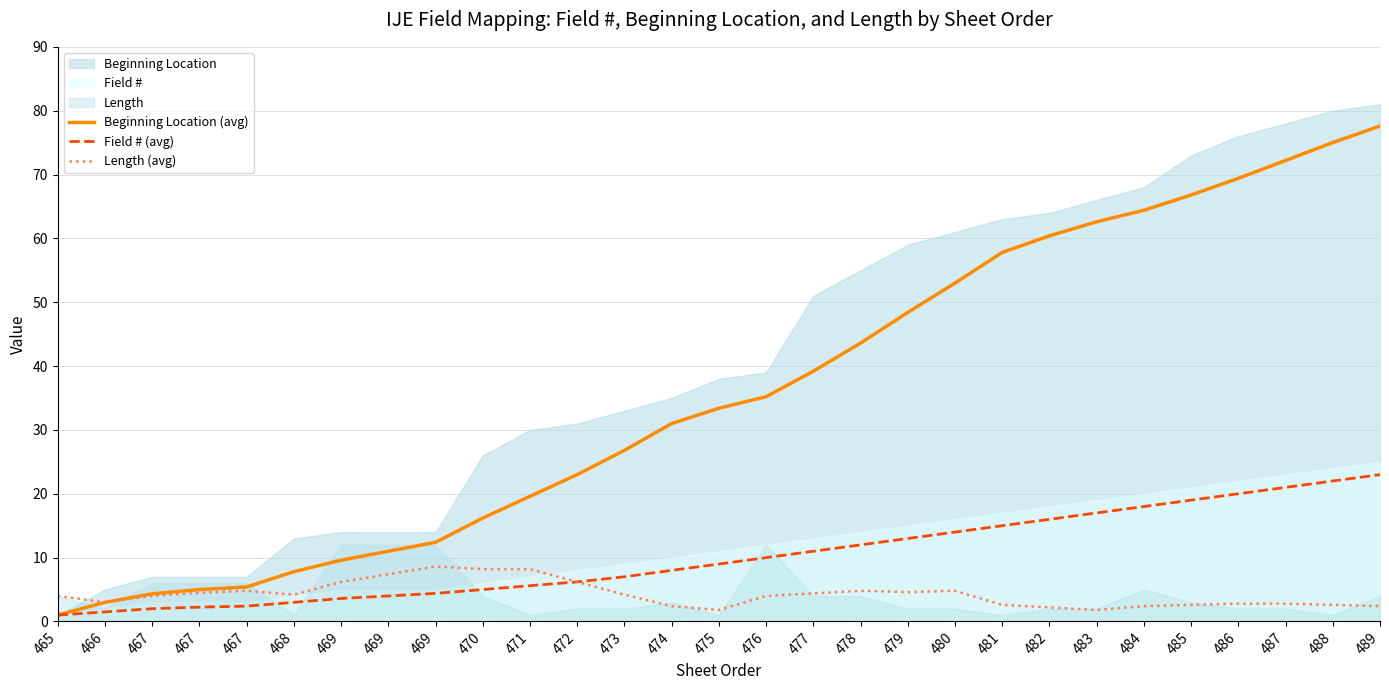

Between 478 and 477, which is larger?

478